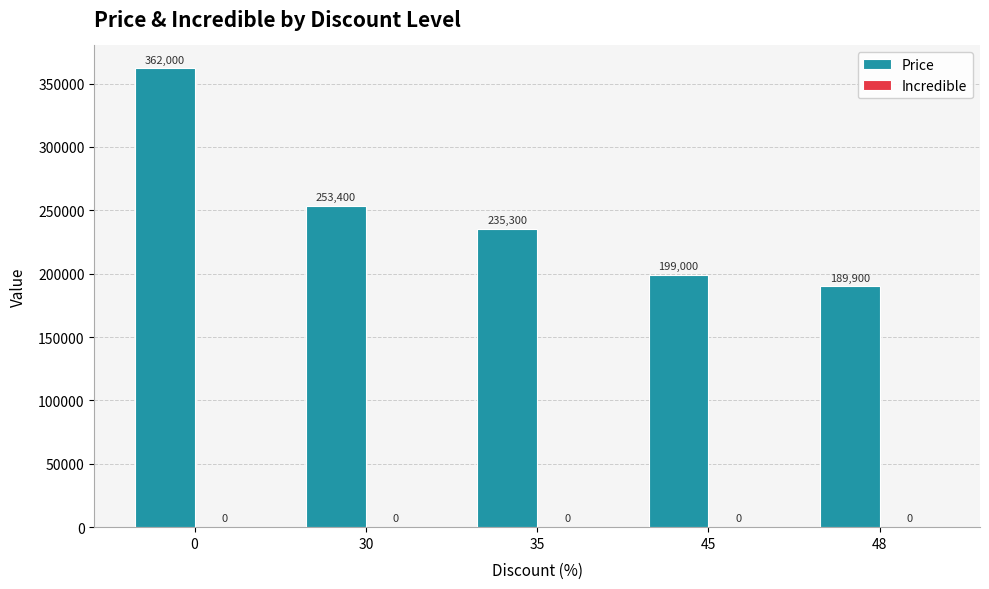

Does the chart contain any negative values?

No